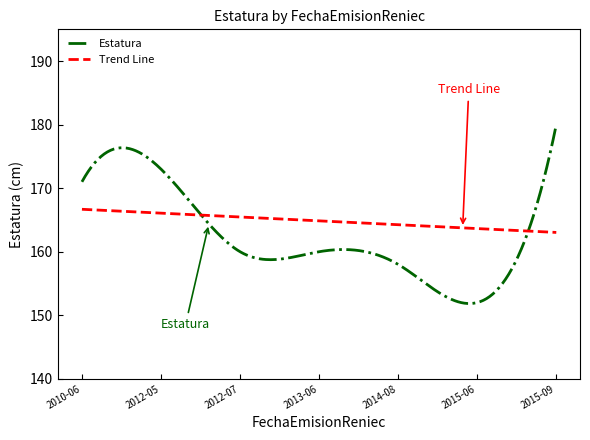

Rank the series by their maximum value, from highest to lowest.

Estatura, Trend Line